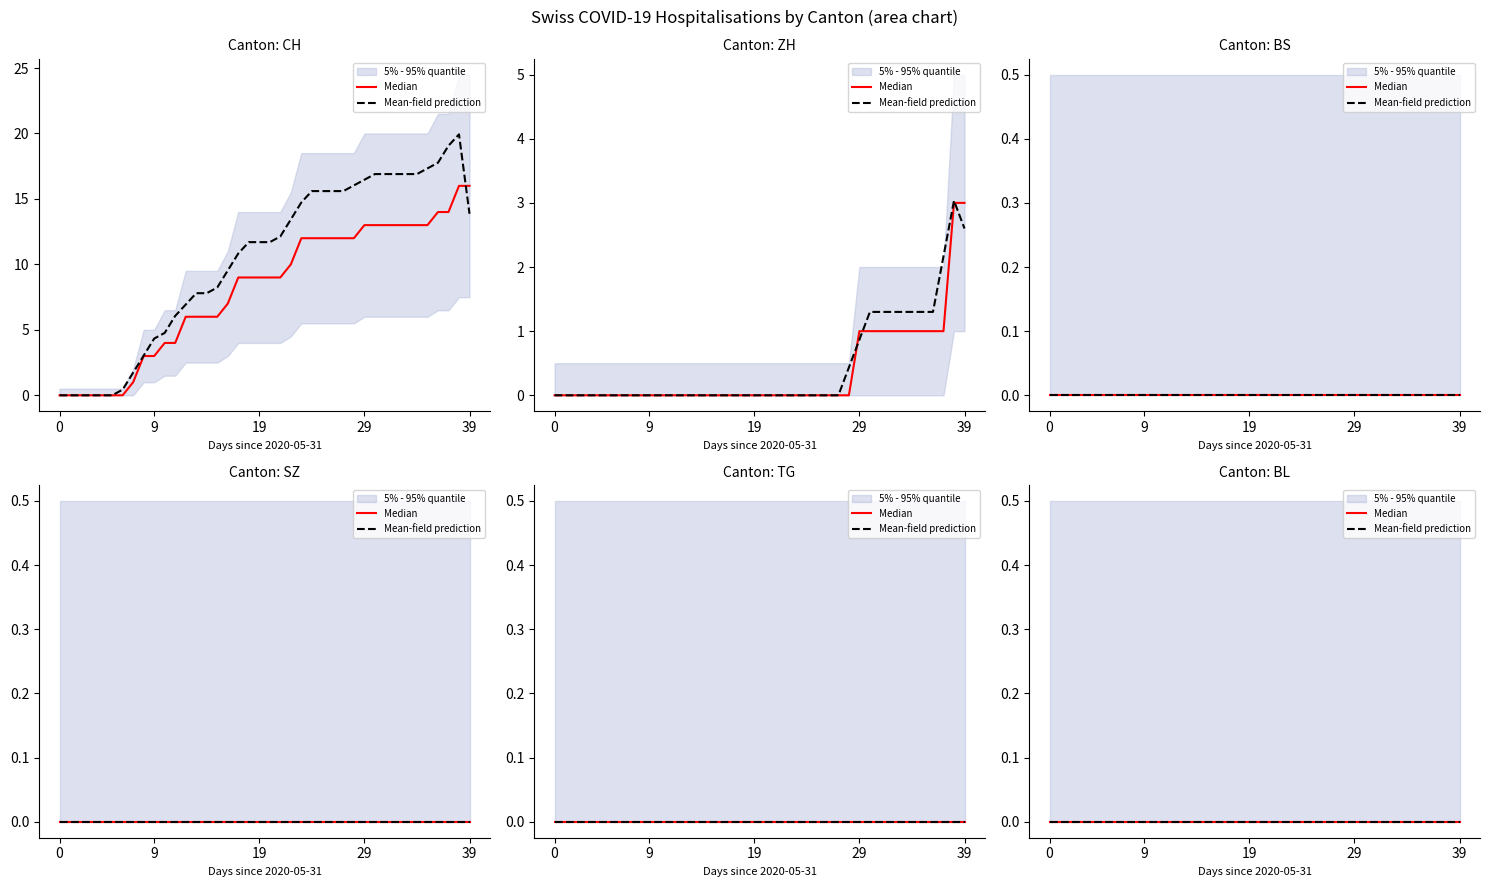

How many positive values does the CH series have?

33